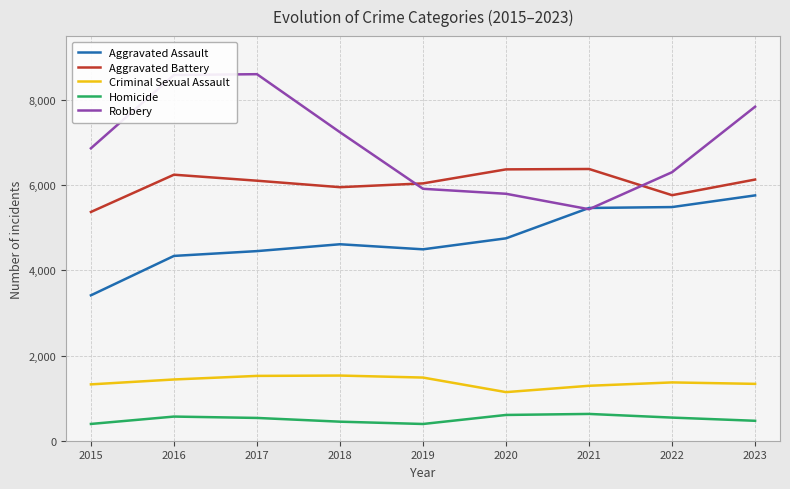

What is the average value of the Robbery series?

6955